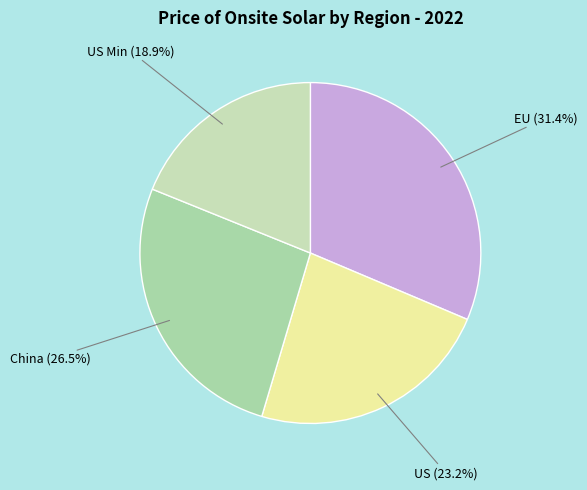

Which slice is the largest?

EU